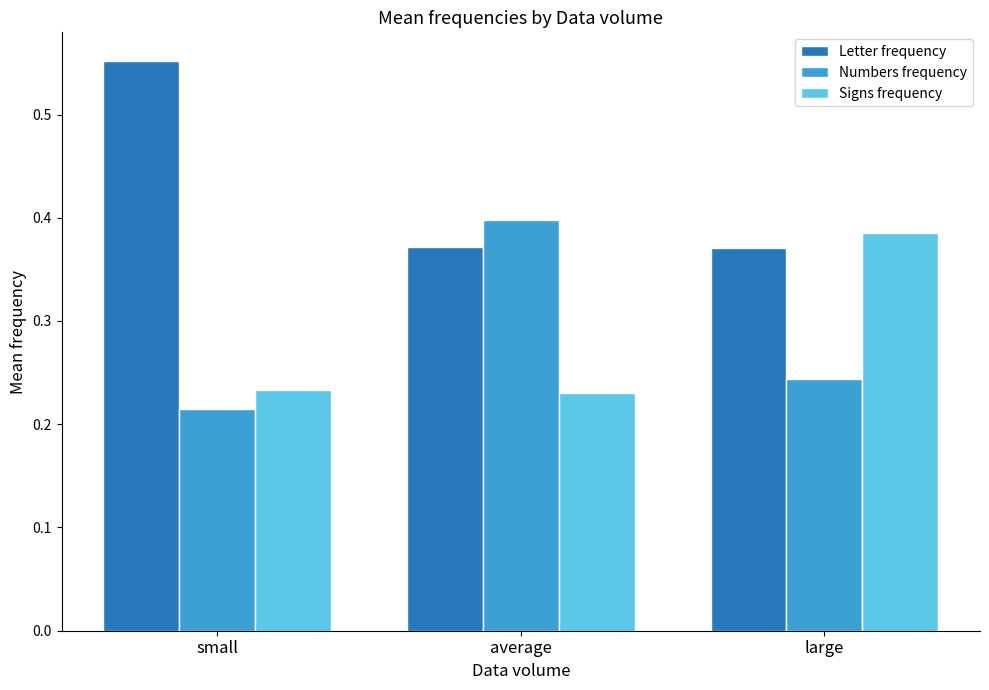

How many Numbers frequency values are between 0 and 1?

3